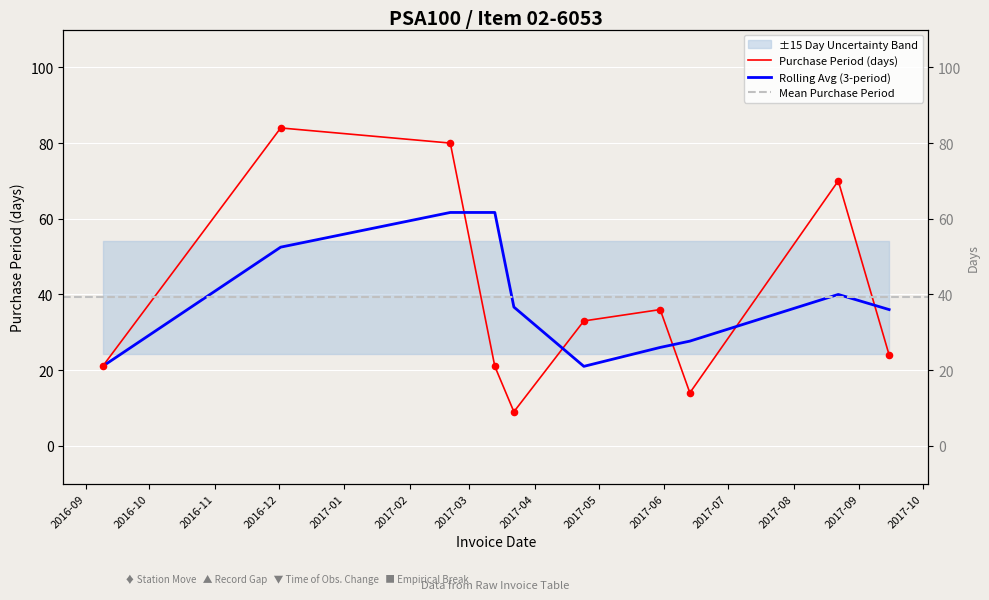

What is the ratio of the value at 2017-05-30 to the value at 2017-08-22?

0.5